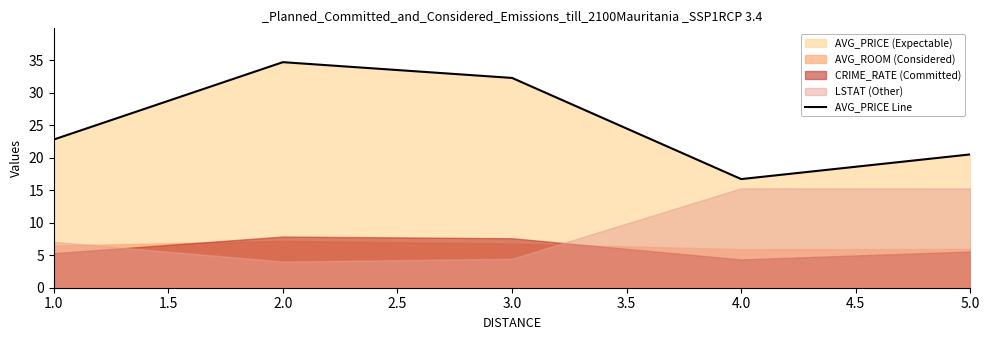

What is the highest value of the AVG_PRICE Line series?

34.7